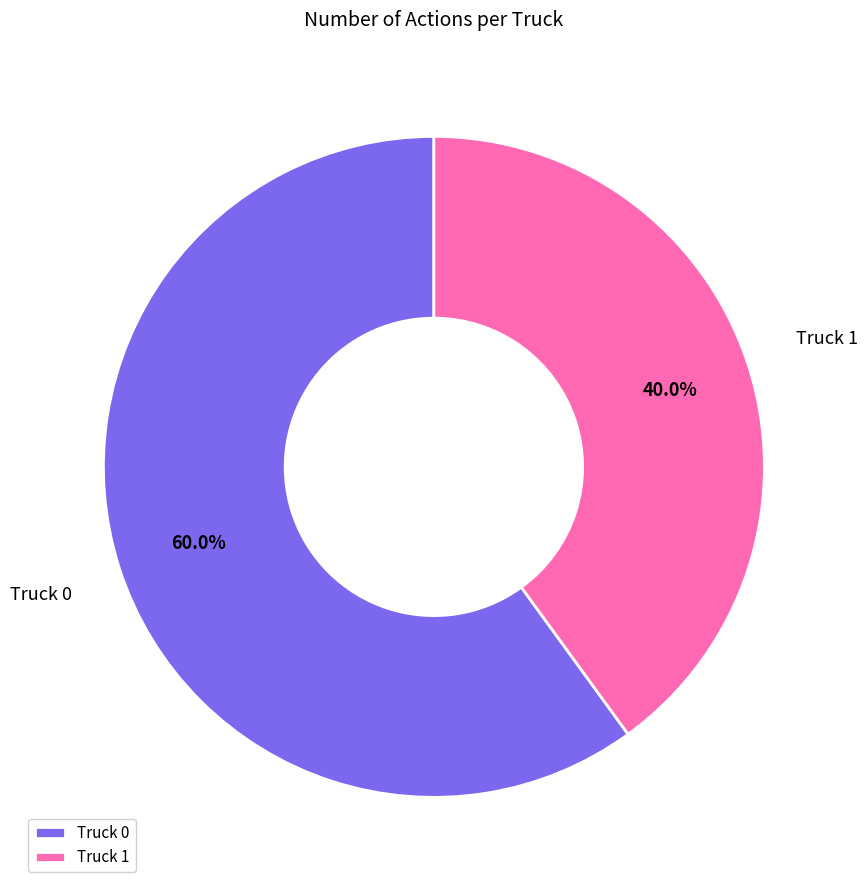

To the nearest percent, what is the combined percentage of Truck 0 and Truck 1?

100%